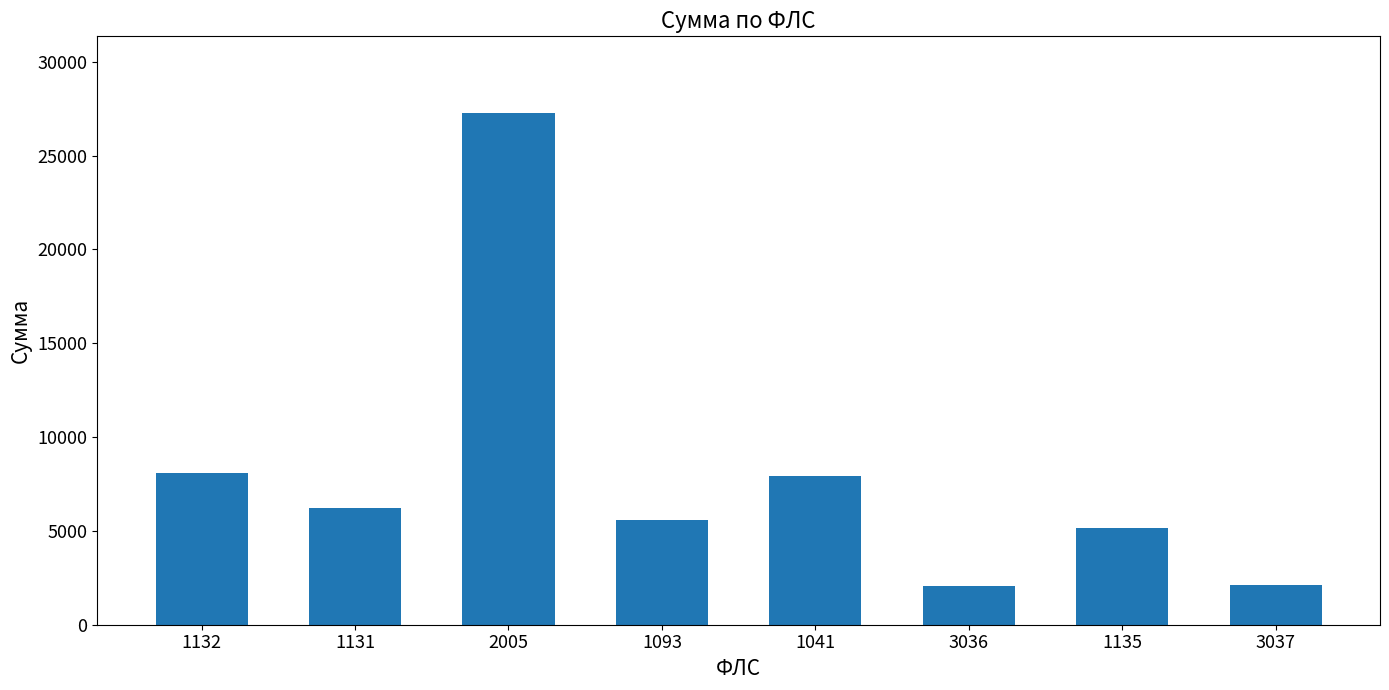

What is the average value?

8052.1